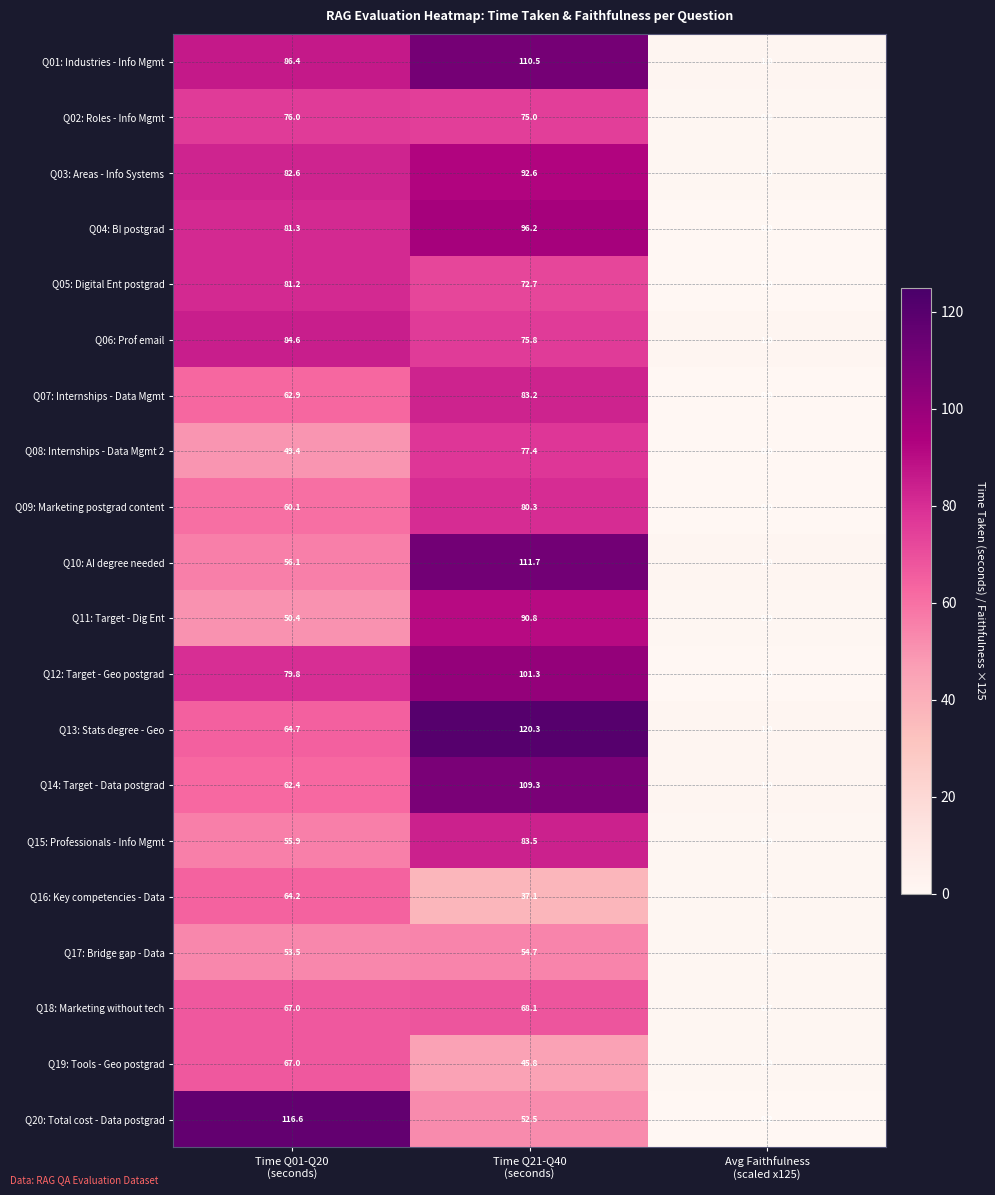

At Time Q21-Q40
(seconds), list the series in order from largest to smallest.

Q13: Stats degree - Geo, Q10: AI degree needed, Q01: Industries - Info Mgmt, Q14: Target - Data postgrad, Q12: Target - Geo postgrad, Q04: BI postgrad, Q03: Areas - Info Systems, Q11: Target - Dig Ent, Q15: Professionals - Info Mgmt, Q07: Internships - Data Mgmt, Q09: Marketing postgrad content, Q08: Internships - Data Mgmt 2, Q06: Prof email, Q02: Roles - Info Mgmt, Q05: Digital Ent postgrad, Q18: Marketing without tech, Q17: Bridge gap - Data, Q20: Total cost - Data postgrad, Q19: Tools - Geo postgrad, Q16: Key competencies - Data